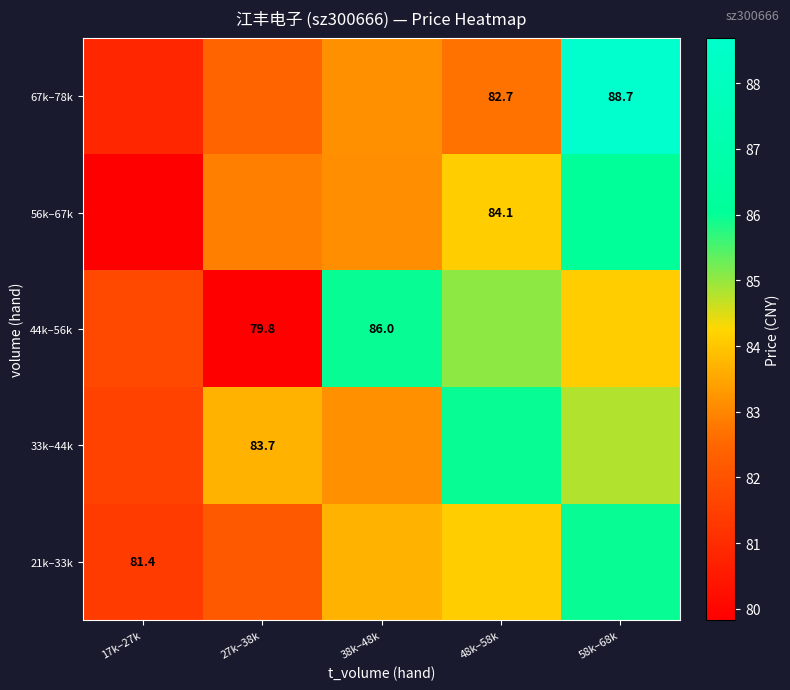

Which label corresponds to the largest value in the chart?

58k–68k